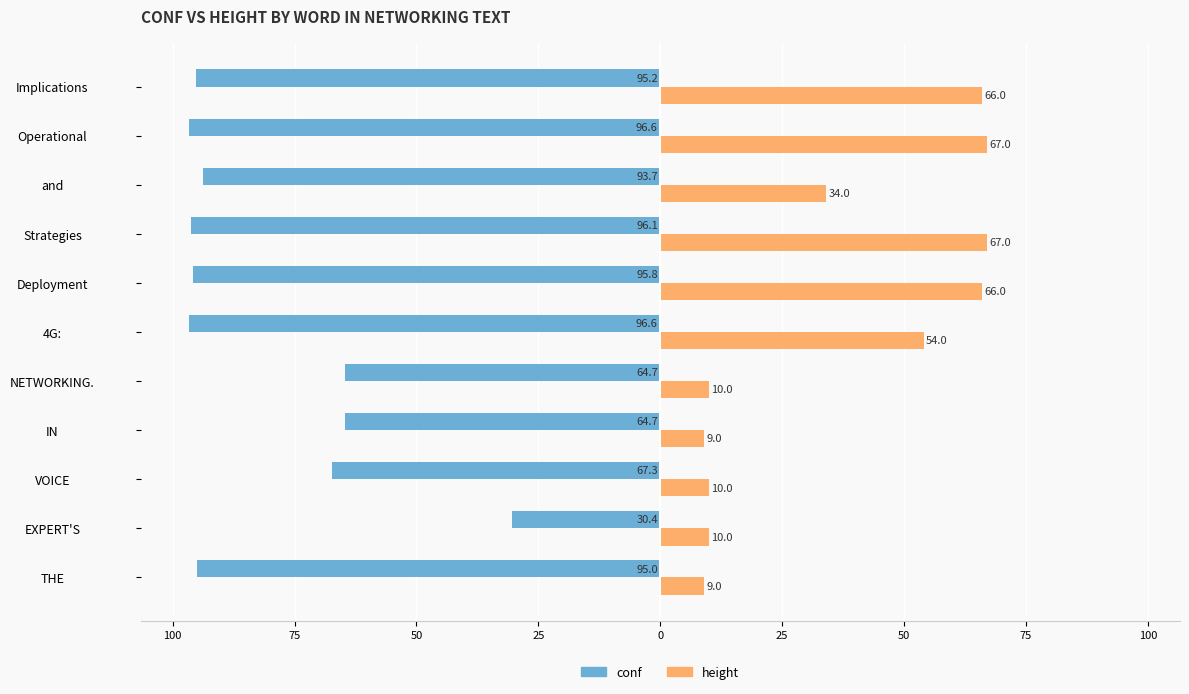

What are all the series names shown in the legend?

conf, height